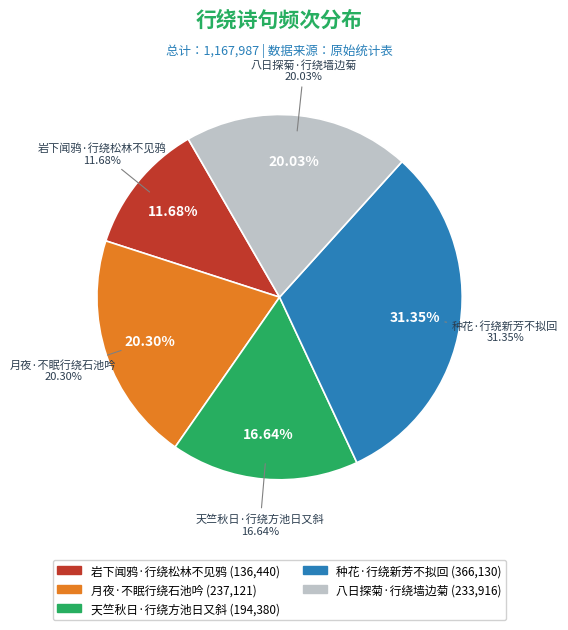

What is the smallest slice in the pie chart?

岩下闻鸦·行绕松林不见鸦